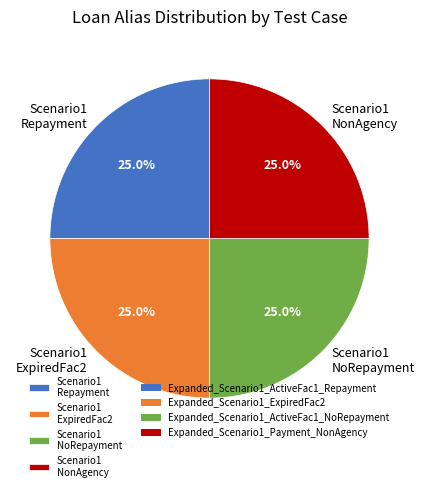

Approximately how many times larger is the value at Scenario1 NonAgency compared to Scenario1 ExpiredFac2?

1.0